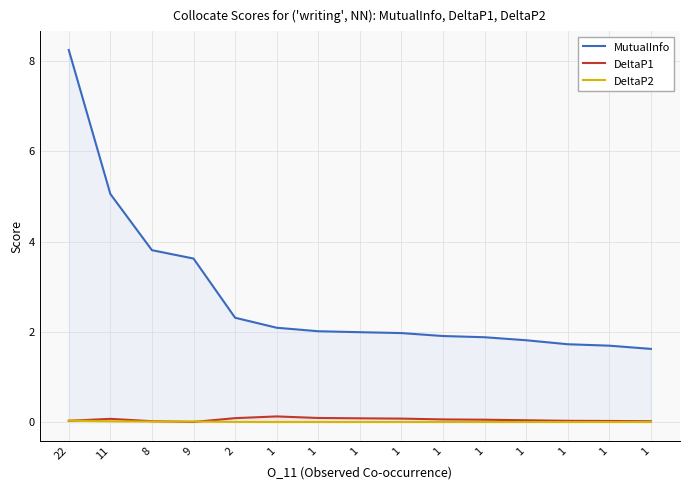

What are all the series names shown in the legend?

MutualInfo, DeltaP1, DeltaP2